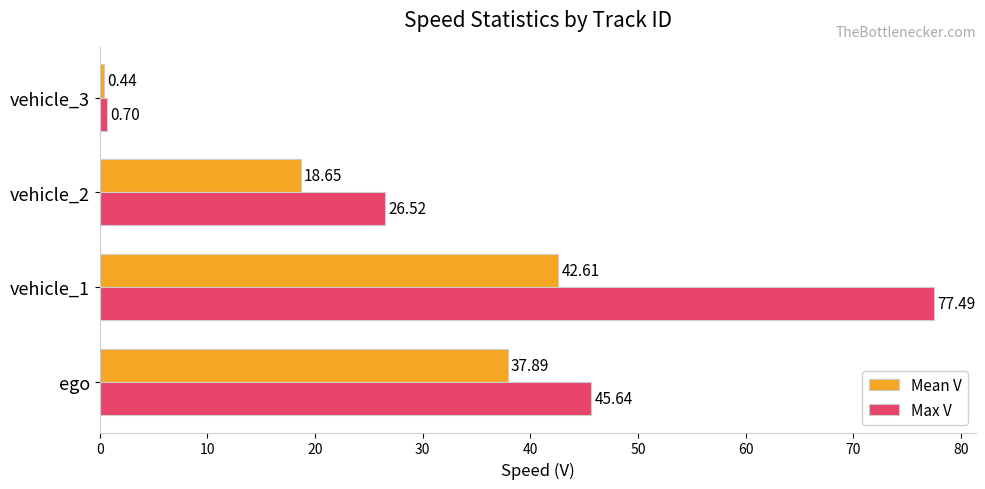

What is the difference between the second highest and second lowest values in the Mean V series?

19.2